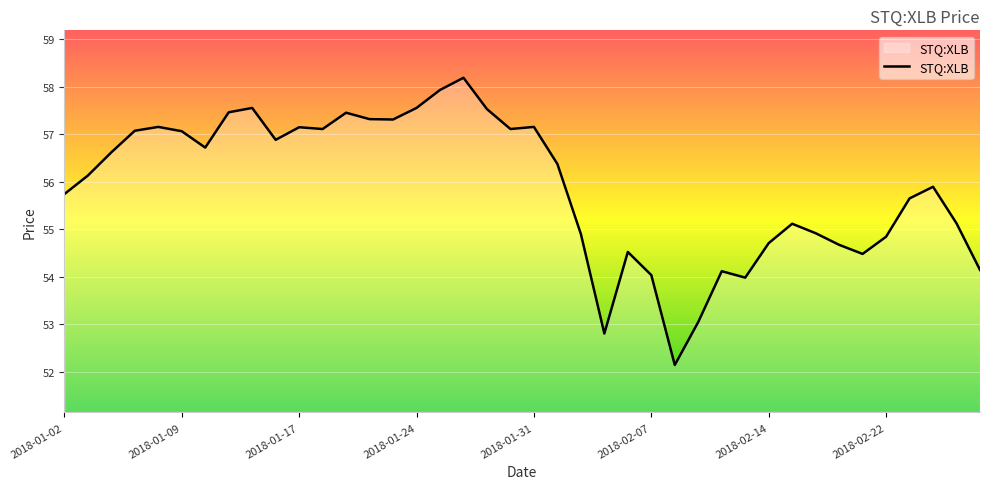

What is the greatest value displayed?

58.2